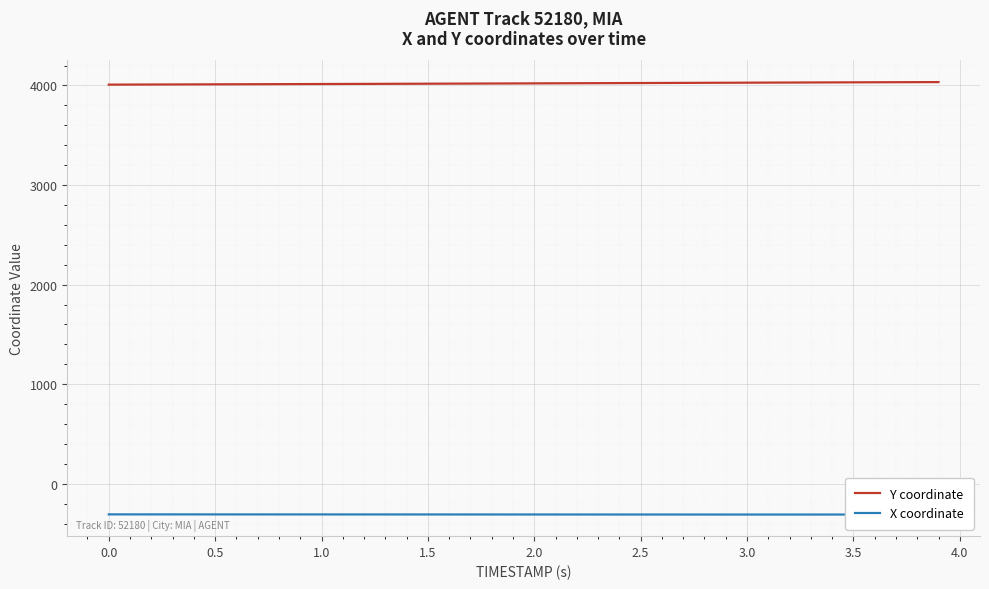

Which series has the largest total across all categories?

Y coordinate